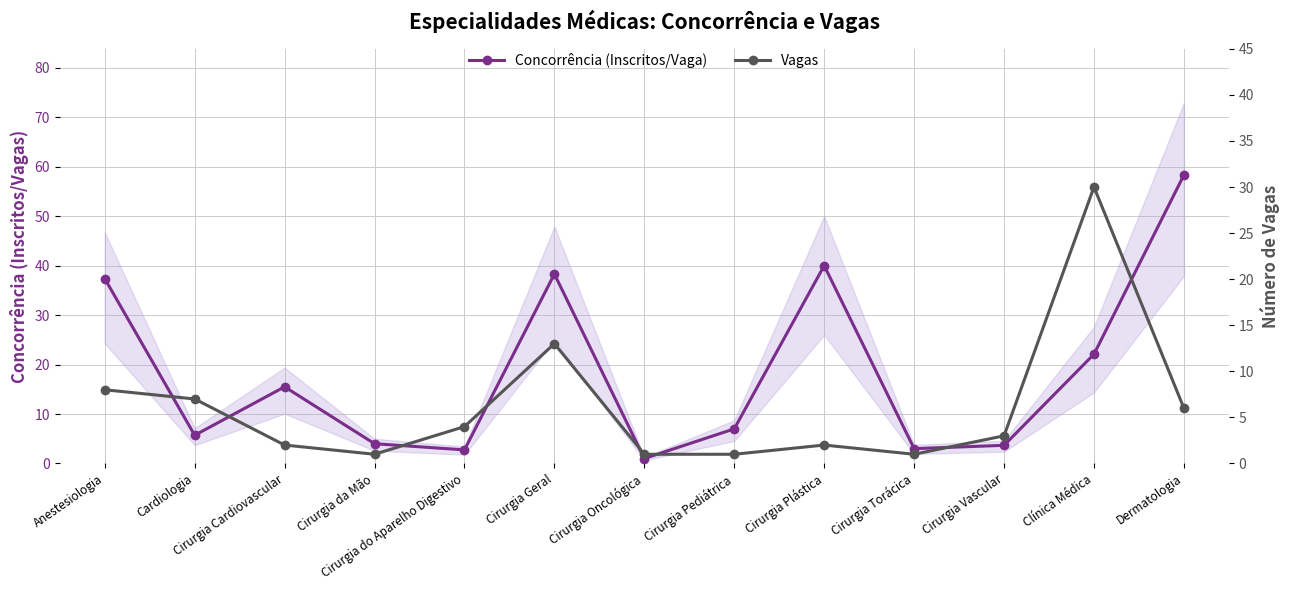

Which series has the largest total across all categories?

Concorrência (Inscritos/Vaga)